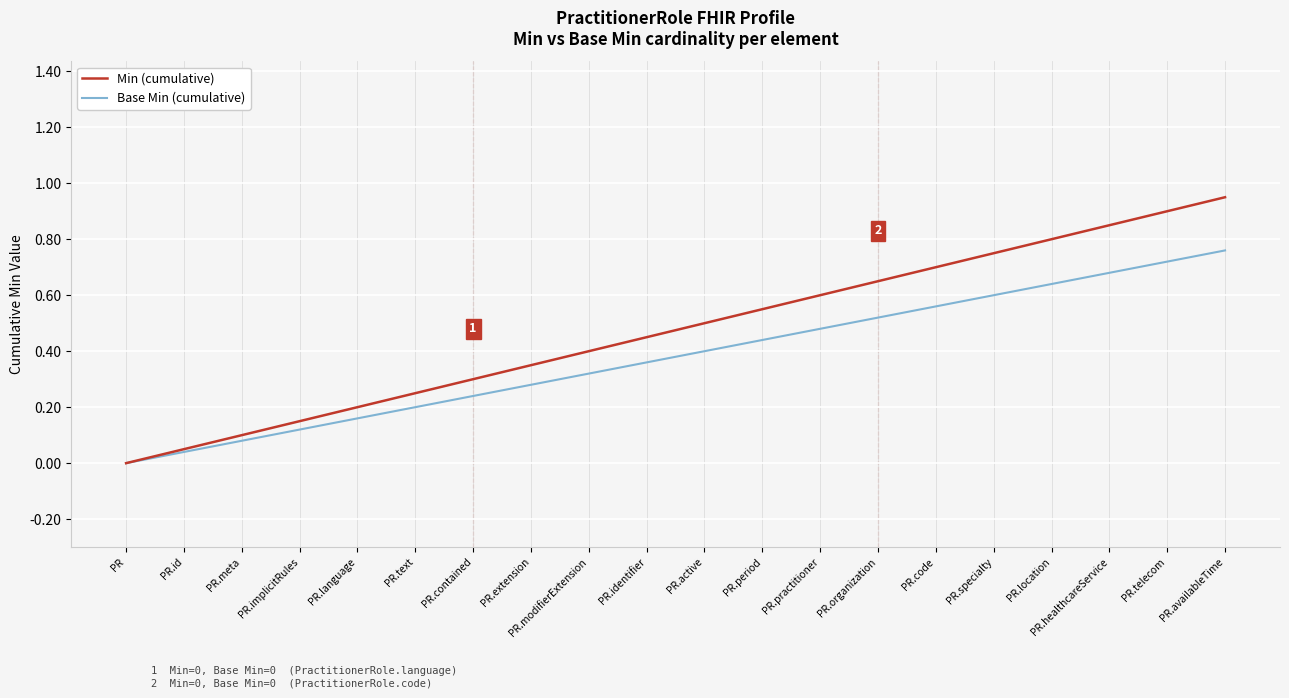

The Base Min (cumulative) series shows -0.4 at PR. True or false?

False